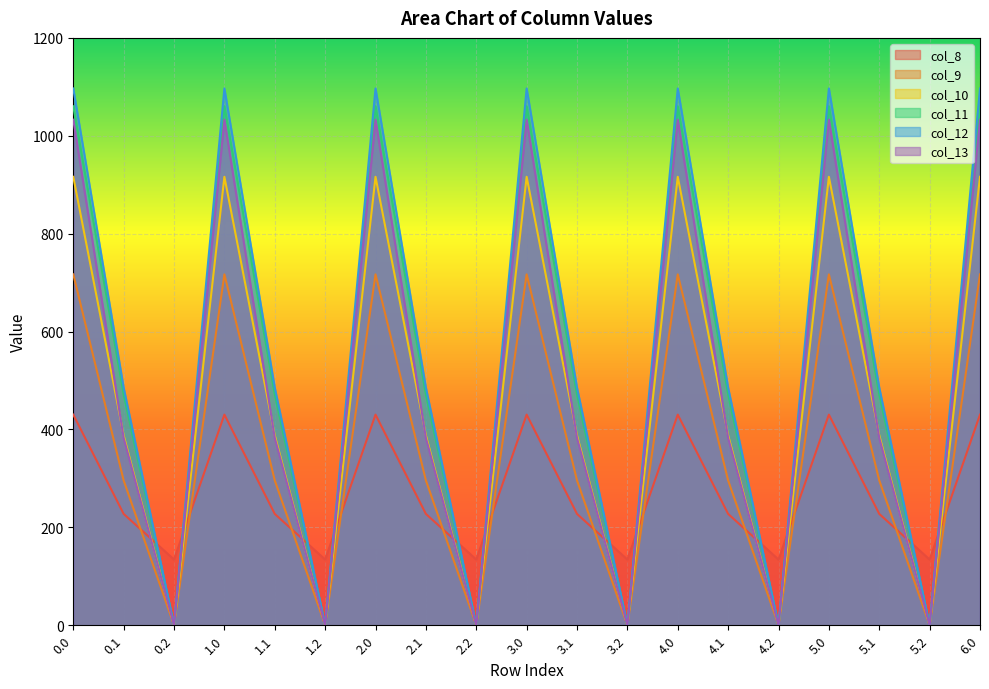

True or false: col_12 and col_9 cross at least once.

False